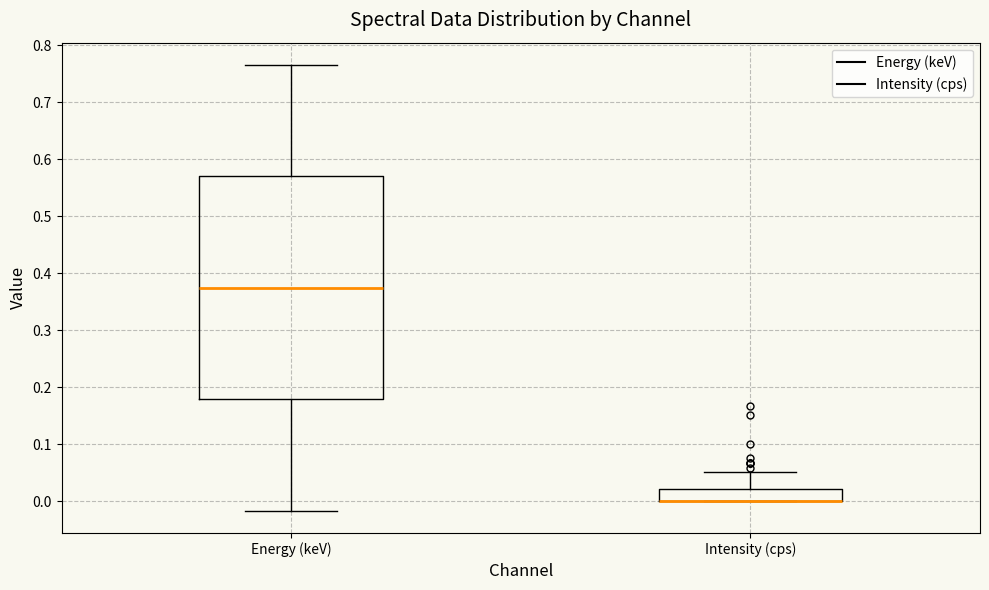

Reading left to right, read every box against the y-axis: the position of its median line, the range the box covers, and the ends of its whiskers. The values are not printed on the chart, so give them approximately, as read against the axis.

Energy (keV): median 0.37, box 0.18 to 0.57, whiskers -0.02 to 0.77
Intensity (cps): median 0.00 (drawn on the box's lower edge), box 0.00 to 0.02, whiskers 0.00 to 0.05